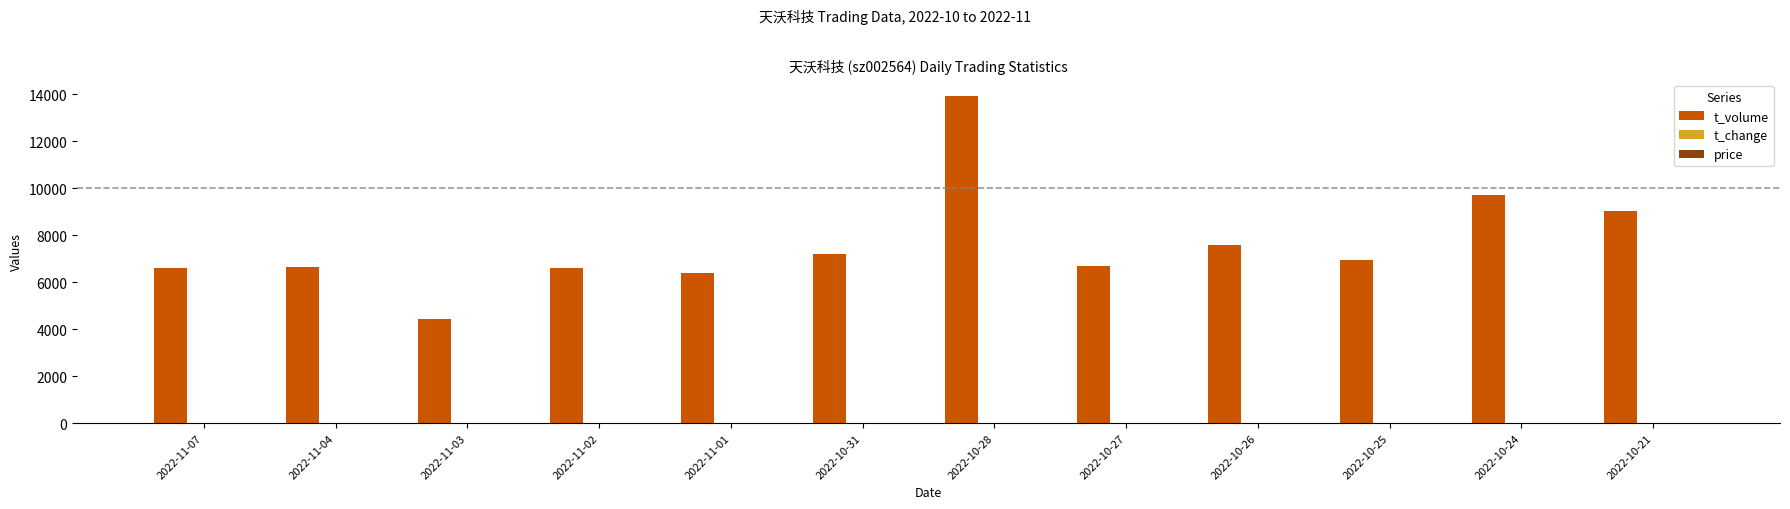

Which series has the largest total across all categories?

t_volume